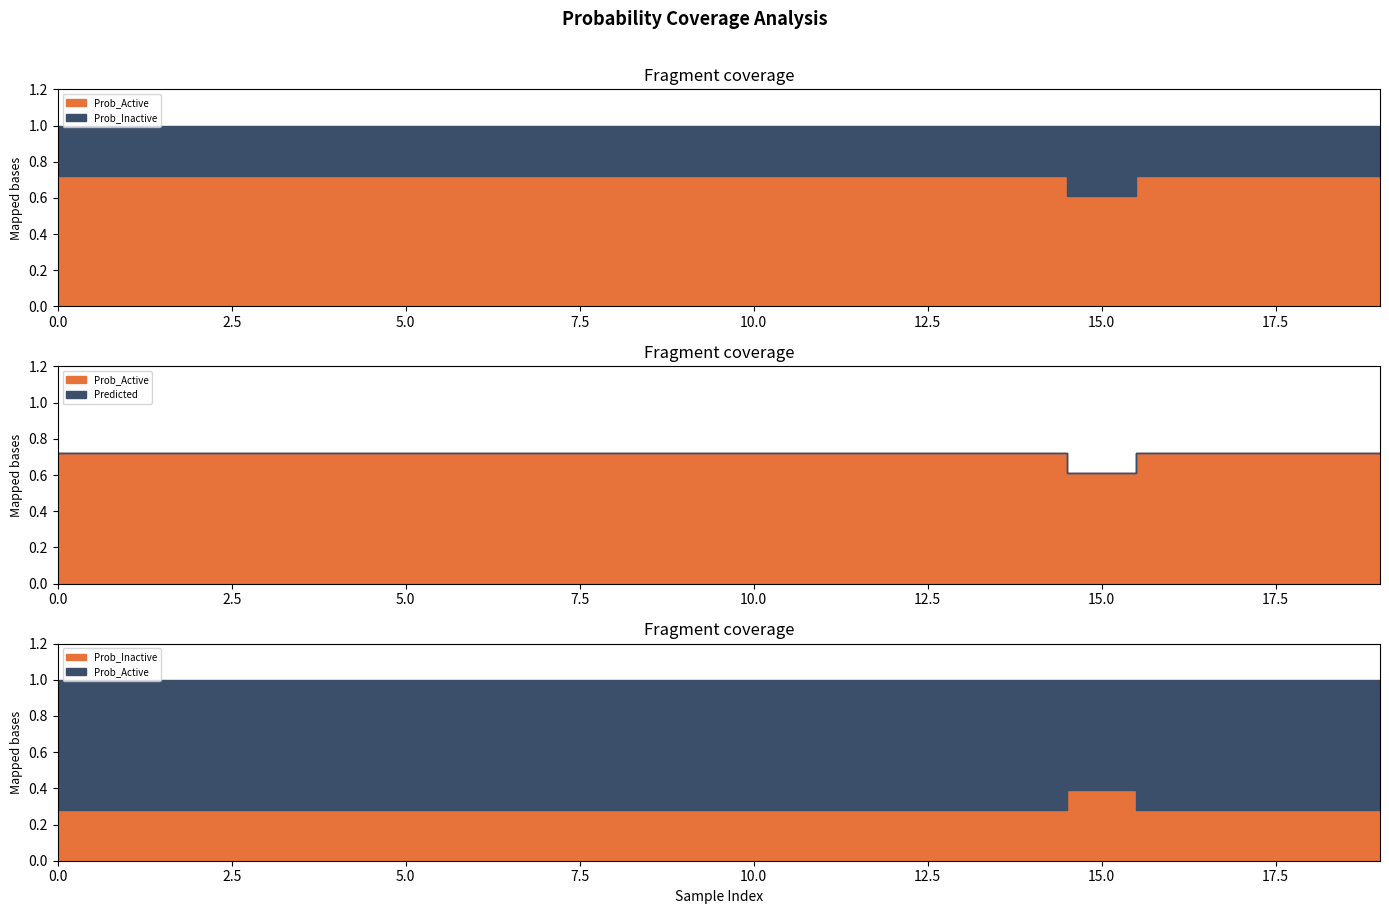

The Prob_Active series shows 0.2 at 15. True or false?

False